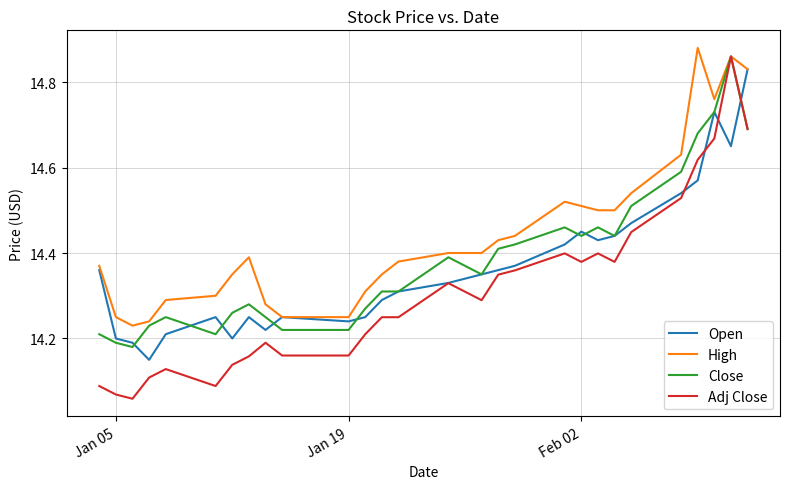

Which series has the largest range (max minus min)?

Adj Close